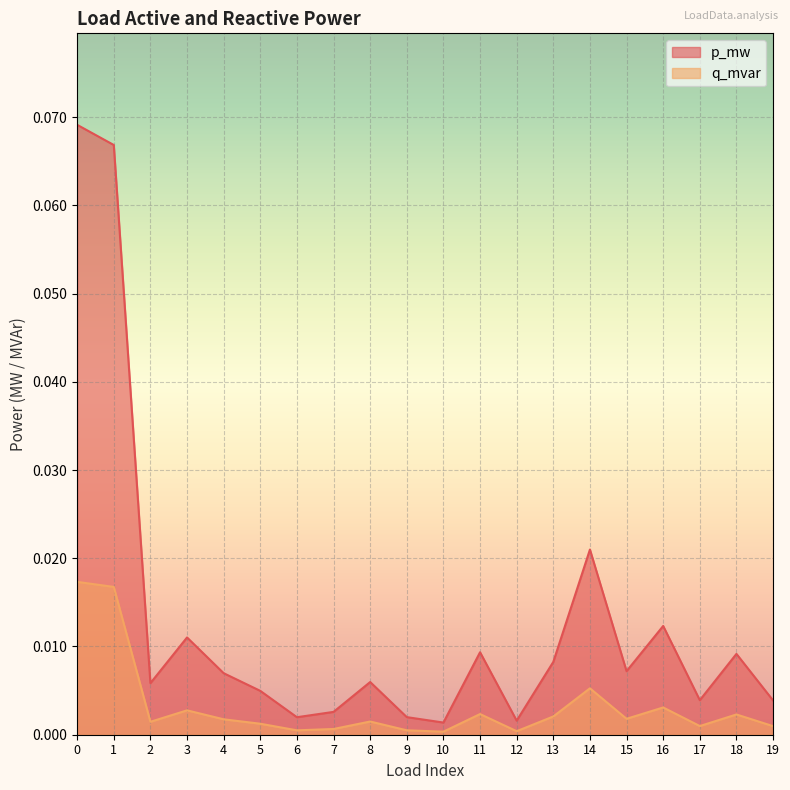

Is it true that q_mvar equals 0.0 at 11?

True